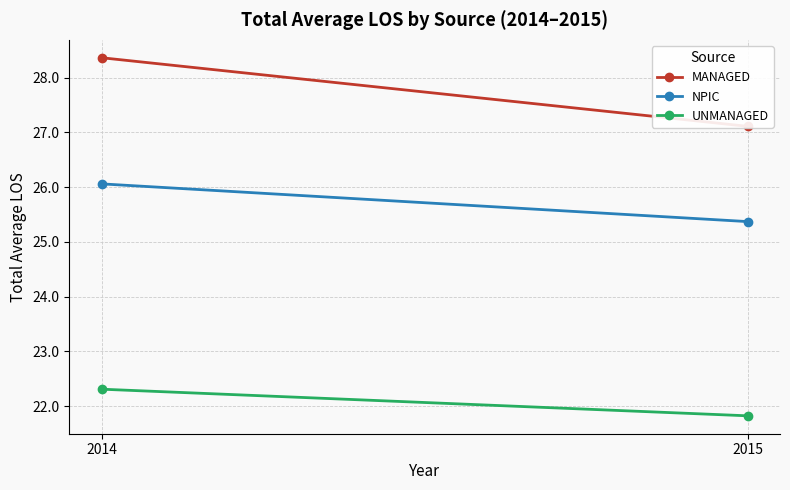

What is the approximate value of NPIC at 2014?

26.1